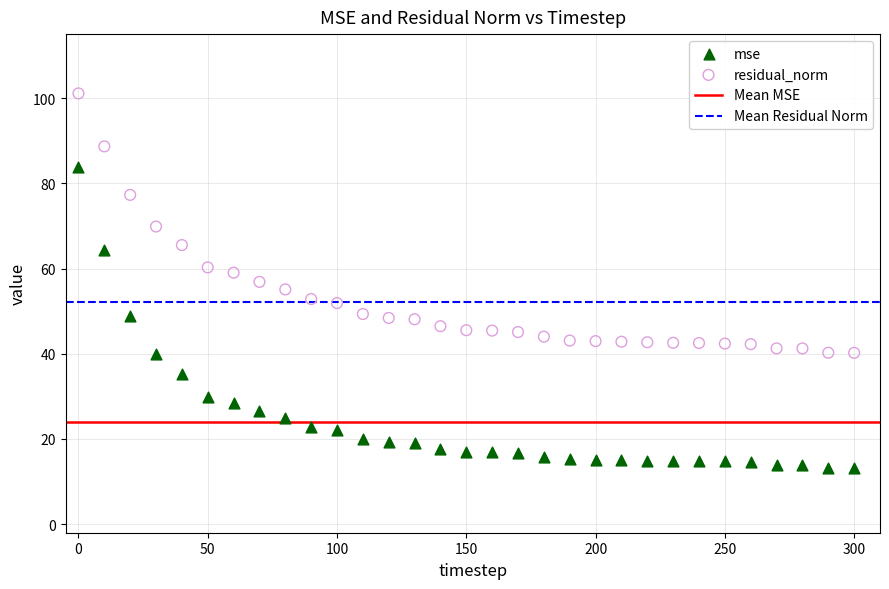

Which series contains the lowest Y value?

mse